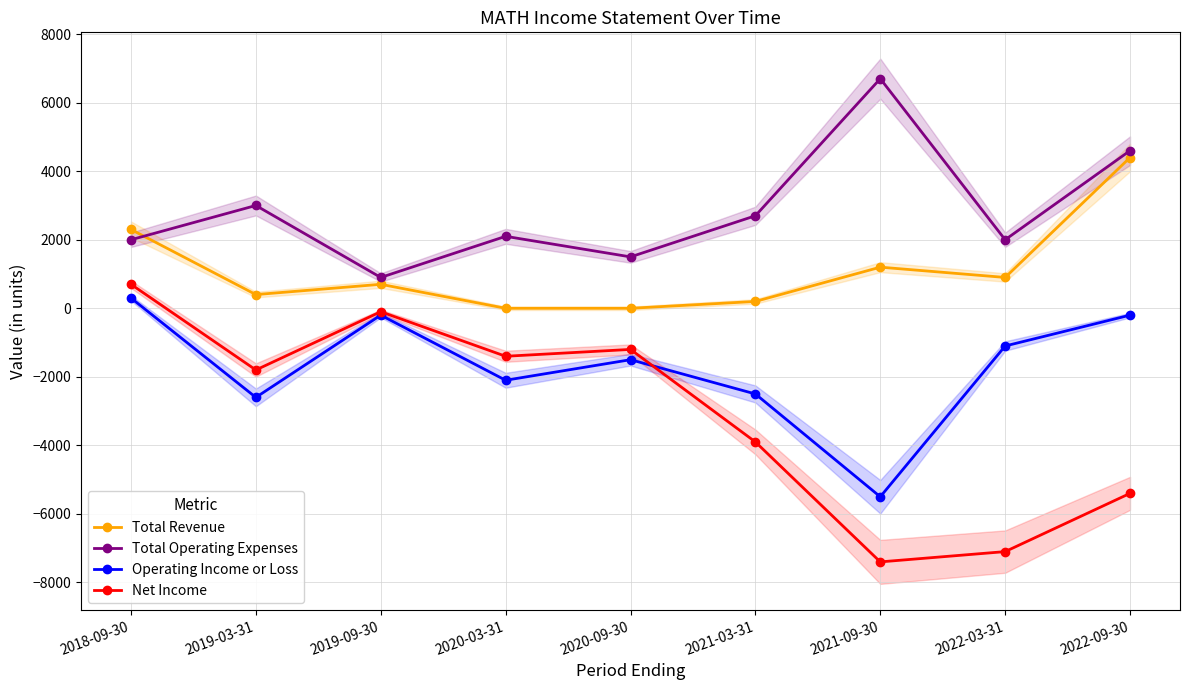

True or false: Total Operating Expenses and Operating Income or Loss cross at least once.

False